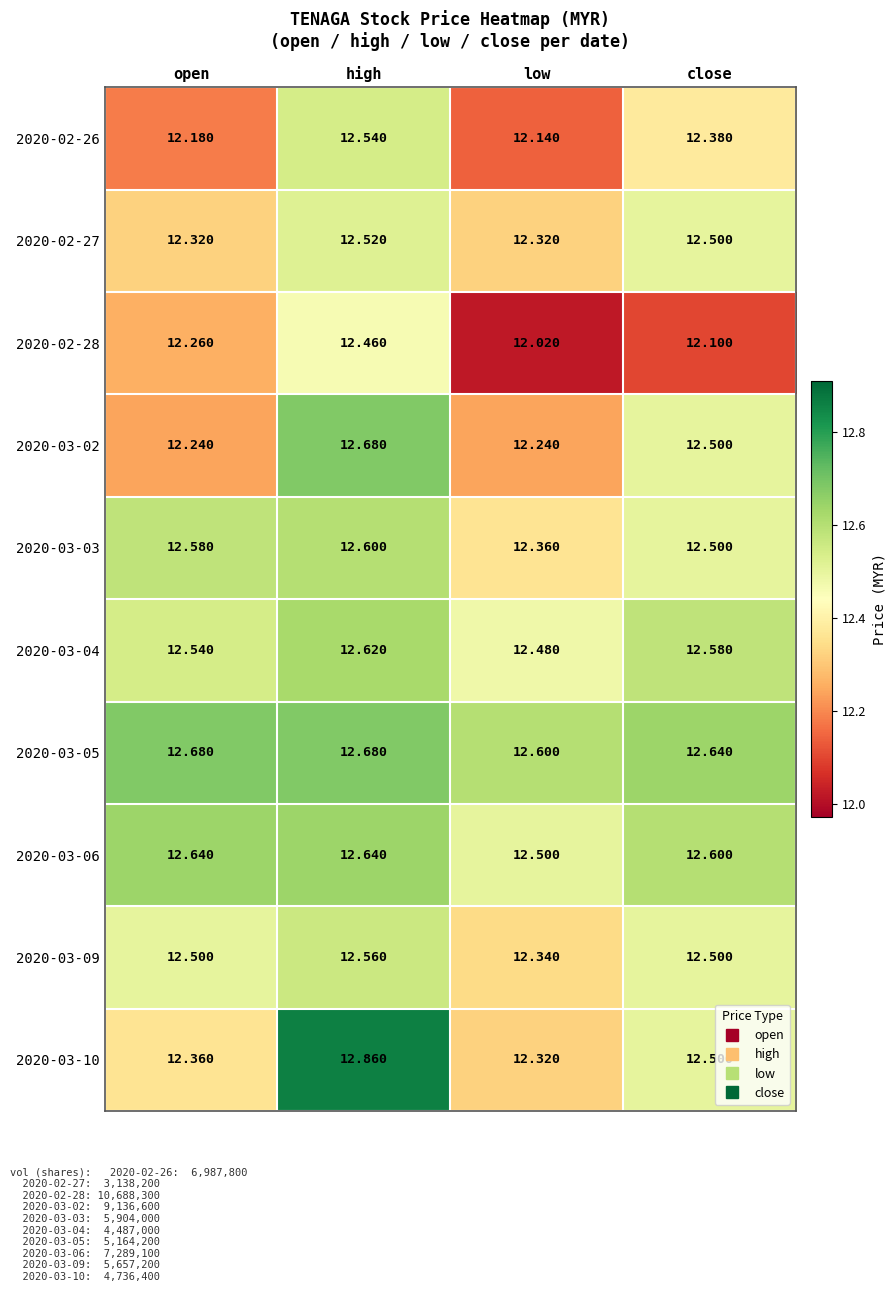

Which label corresponds to the largest value in the chart?

high